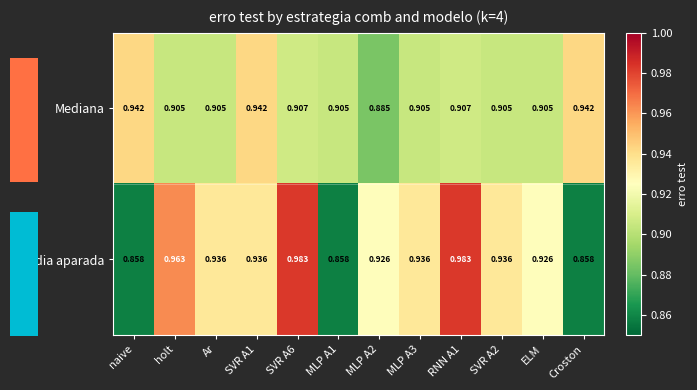

Is the value of Mediana at MLP A3 greater than the value of Média aparada at Ar?

No